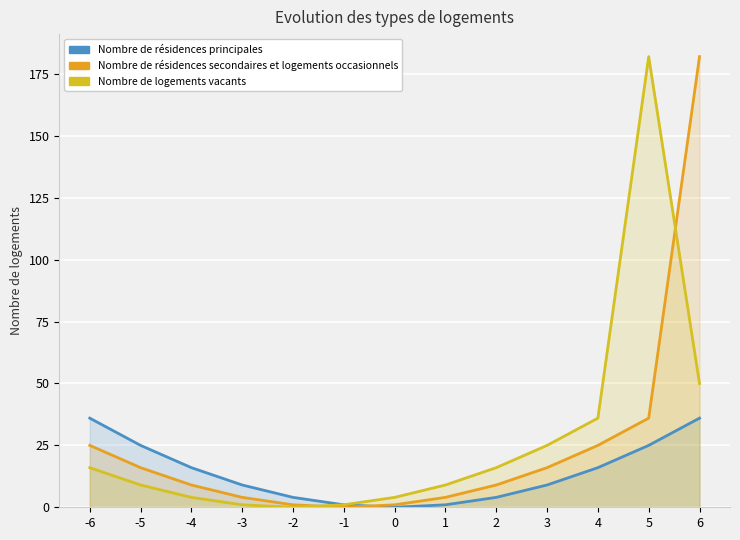

Reading left to right, list all the values displayed in this chart.

Nombre de résidences principales: -6=36	-5=25	-4=16	-3=9	-2=4	-1=1	0=0	1=1	2=4	3=9	4=16	5=25	6=36
Nombre de résidences secondaires et logements occasionnels: -6=25	-5=16	-4=9	-3=4	-2=1	-1=0	0=1	1=4	2=9	3=16	4=25	5=36	6=182
Nombre de logements vacants: -6=16	-5=9	-4=4	-3=1	-2=0	-1=1	0=4	1=9	2=16	3=25	4=36	5=182	6=50